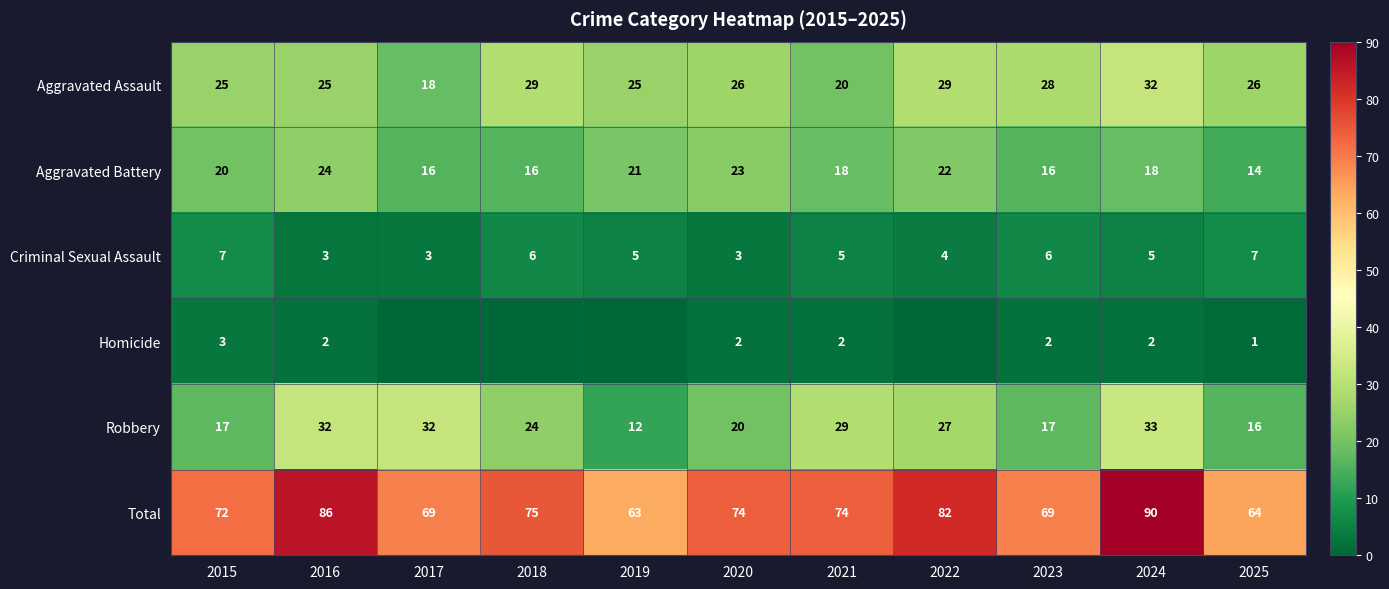

What is the difference between the highest and lowest values at 2023?

67